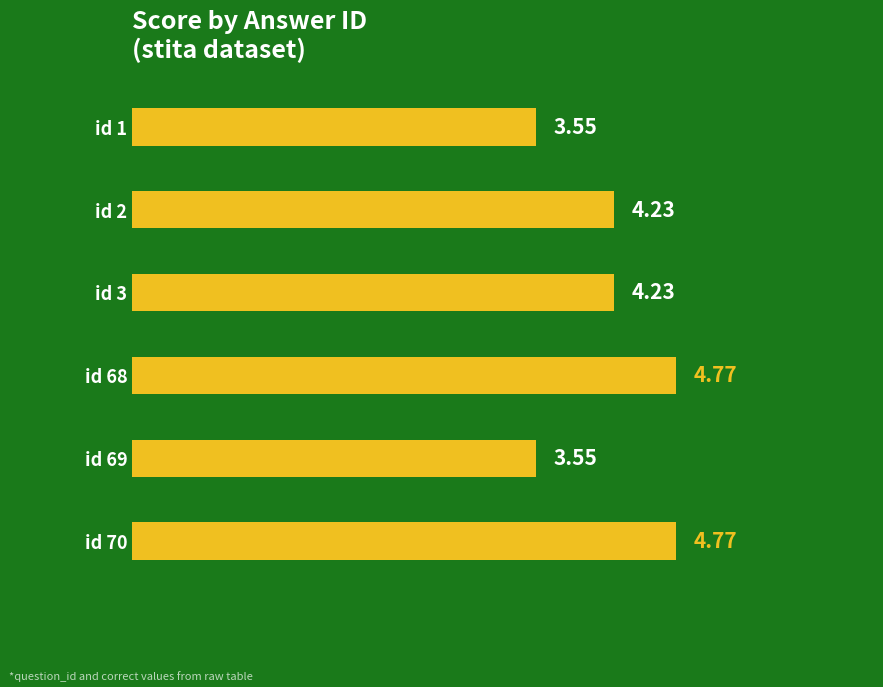

What is the difference between the second highest and second lowest values?

1.2